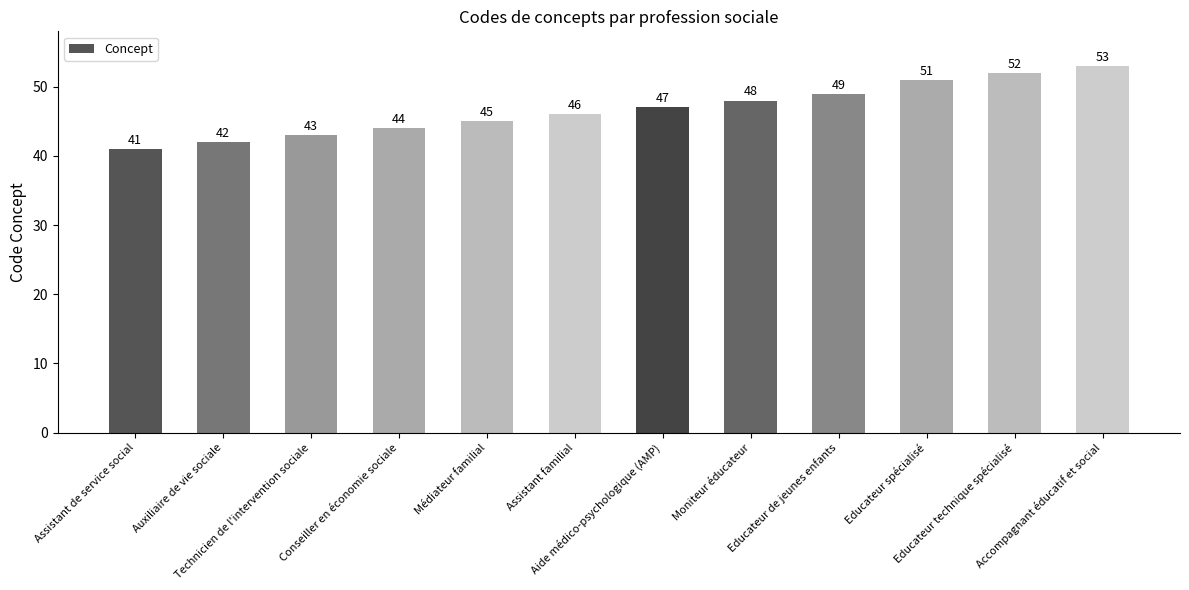

Reading left to right, list all the values displayed in this chart.

Assistant de service social=41	Auxiliaire de vie sociale=42	Technicien de l'intervention sociale=43	Conseiller en économie sociale=44	Médiateur familial=45	Assistant familial=46	Aide médico-psychologique (AMP)=47	Moniteur éducateur=48	Educateur de jeunes enfants=49	Educateur spécialisé=51	Educateur technique spécialisé=52	Accompagnant éducatif et social=53